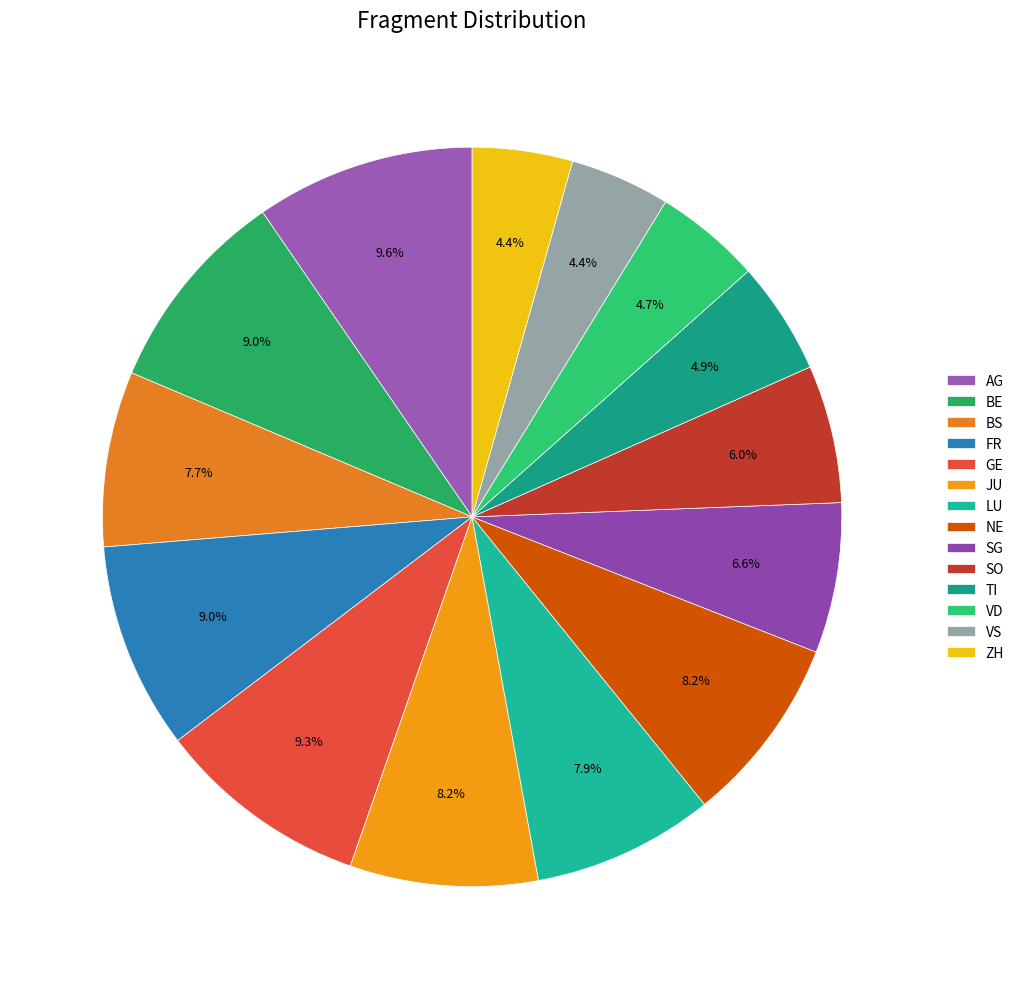

To the nearest percent, what portion does SO represent?

6%